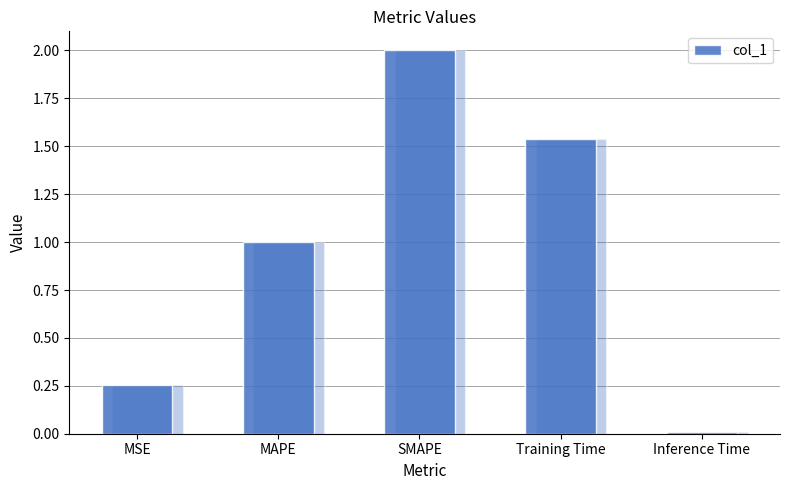

At which category does the chart reach its peak across all series?

SMAPE